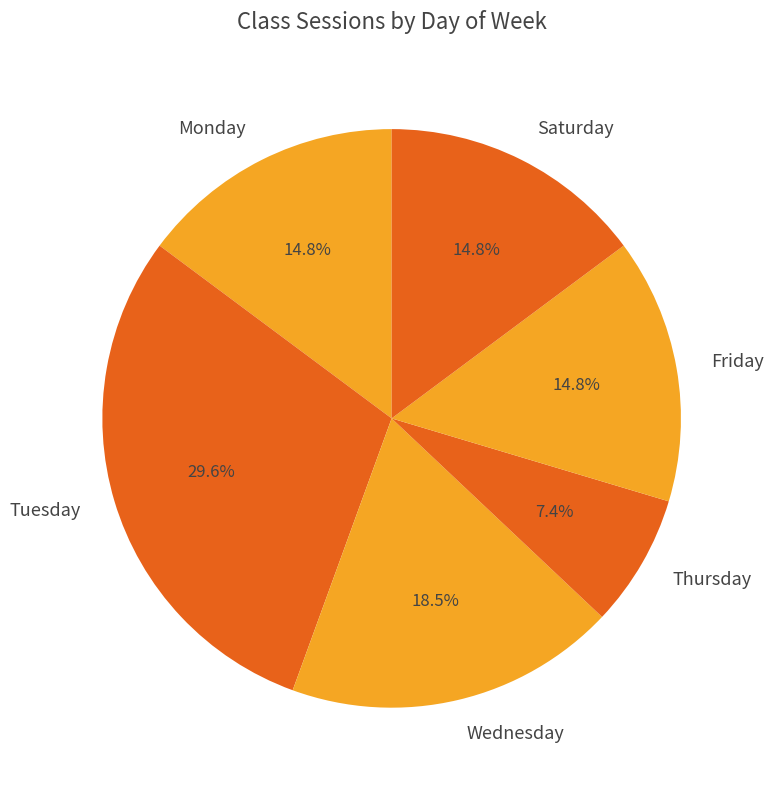

To the nearest percent, what portion does Friday represent?

15%